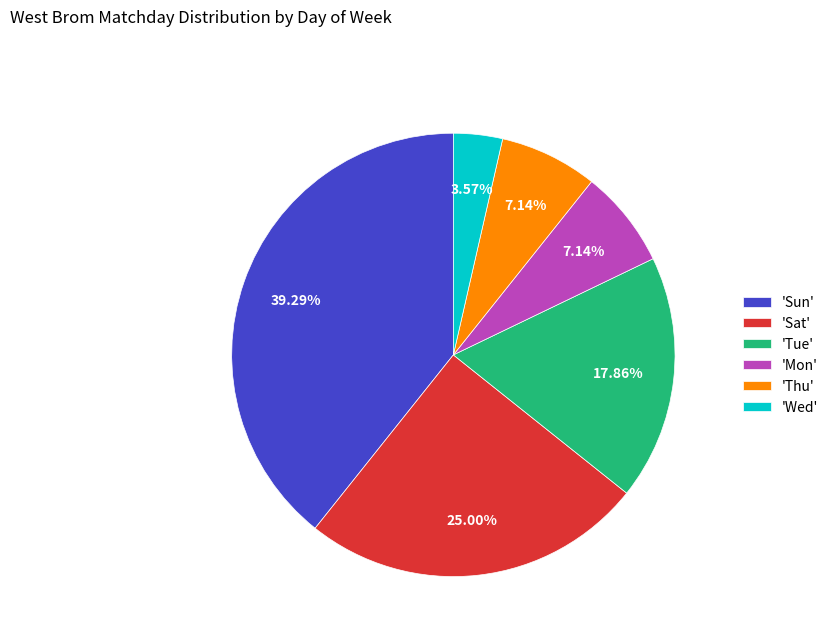

To the nearest percent, what is the difference between the largest and smallest slice percentages?

36%